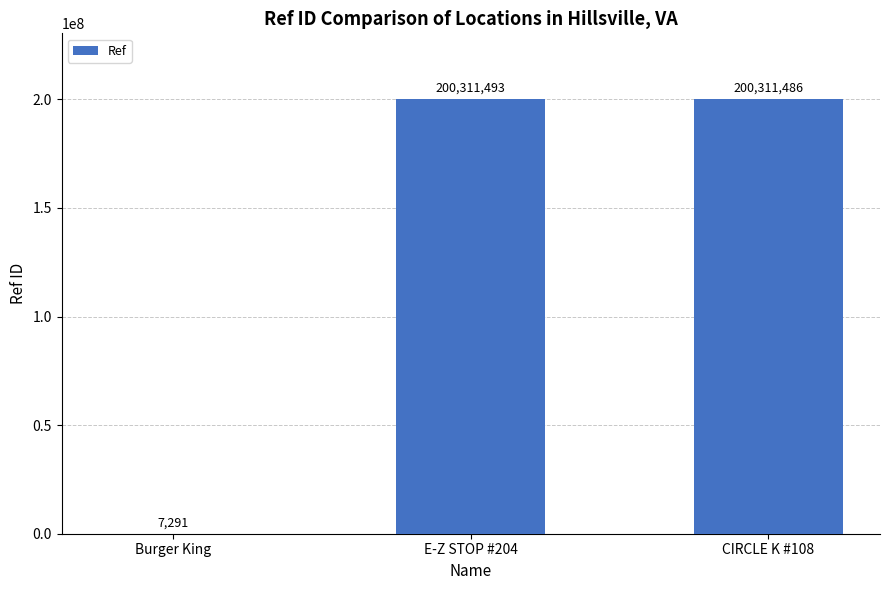

Is it true that the value at CIRCLE K #108 is 113087719?

False